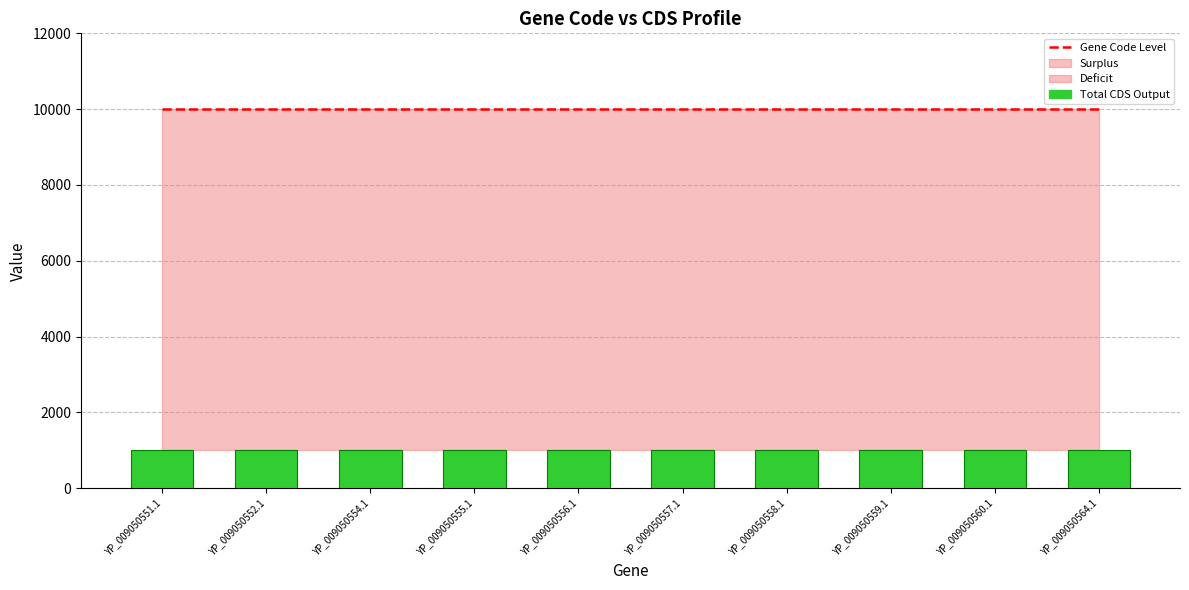

At which label is Gene Code Level closest to 10000?

YP_009050551.1